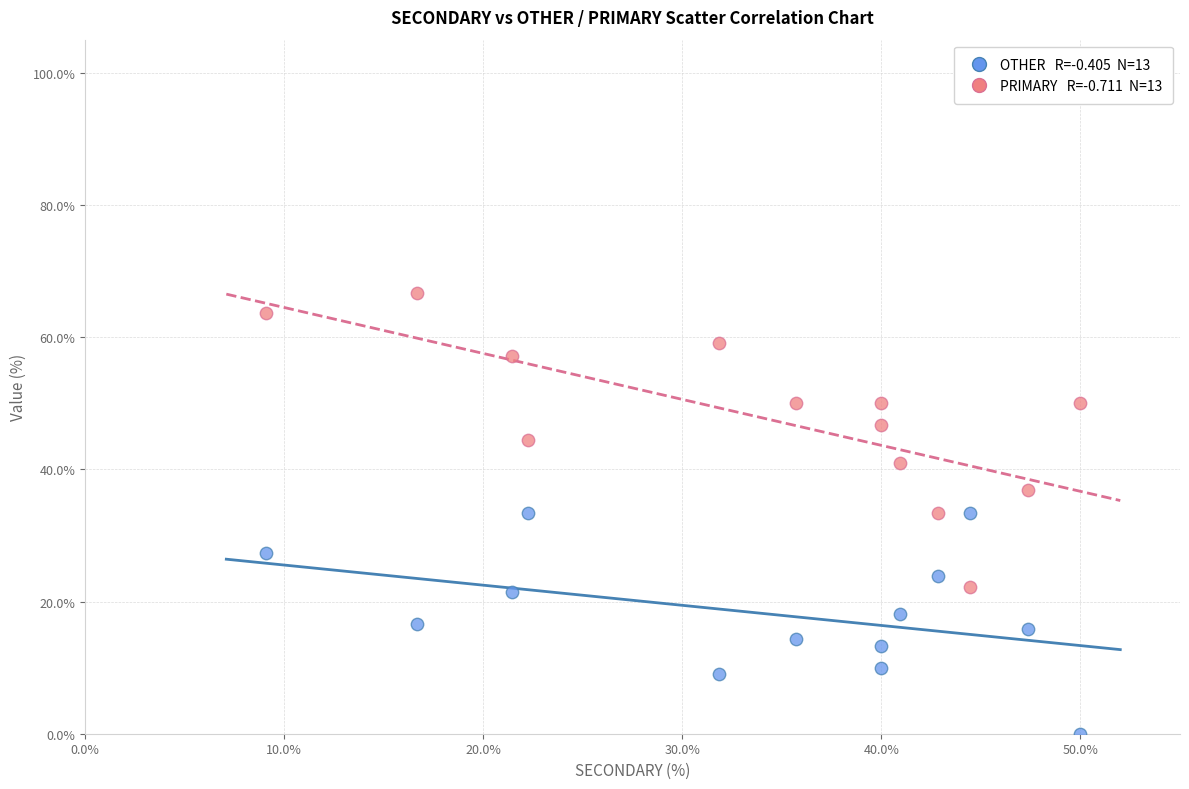

Across all data points, what is the range of X values (max minus min)?

40.9